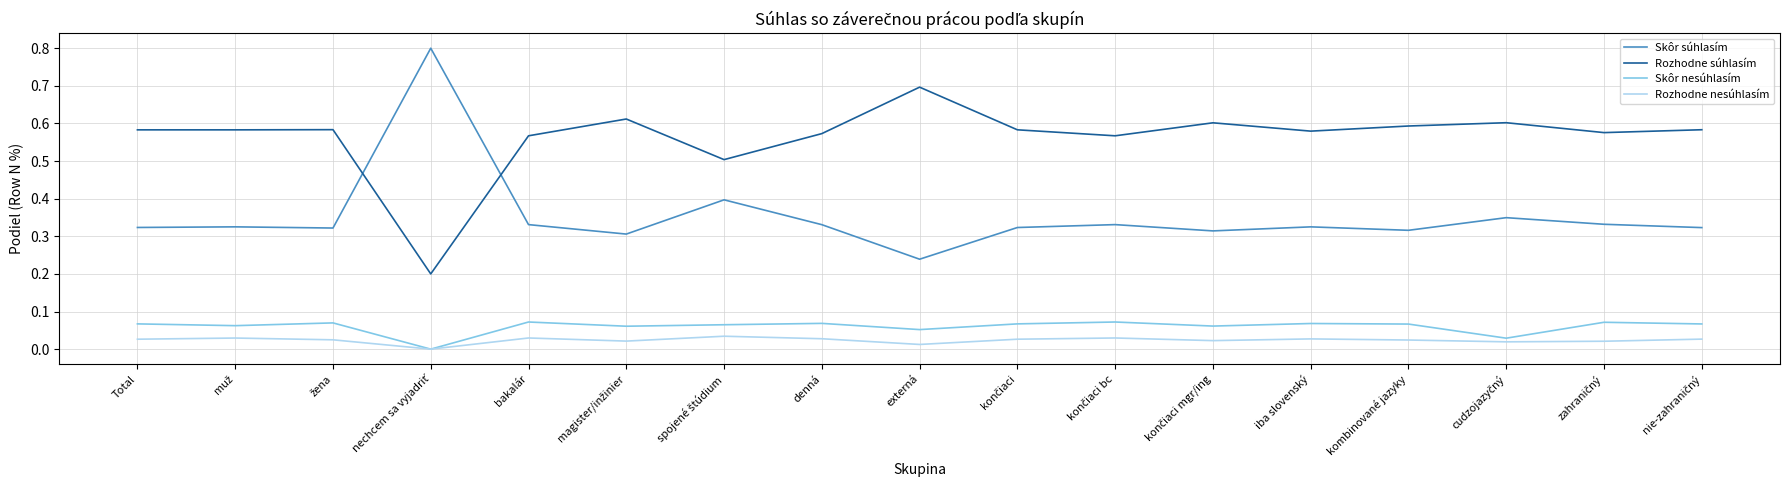

Is it true that Rozhodne nesúhlasím equals 0.0 at externá?

True